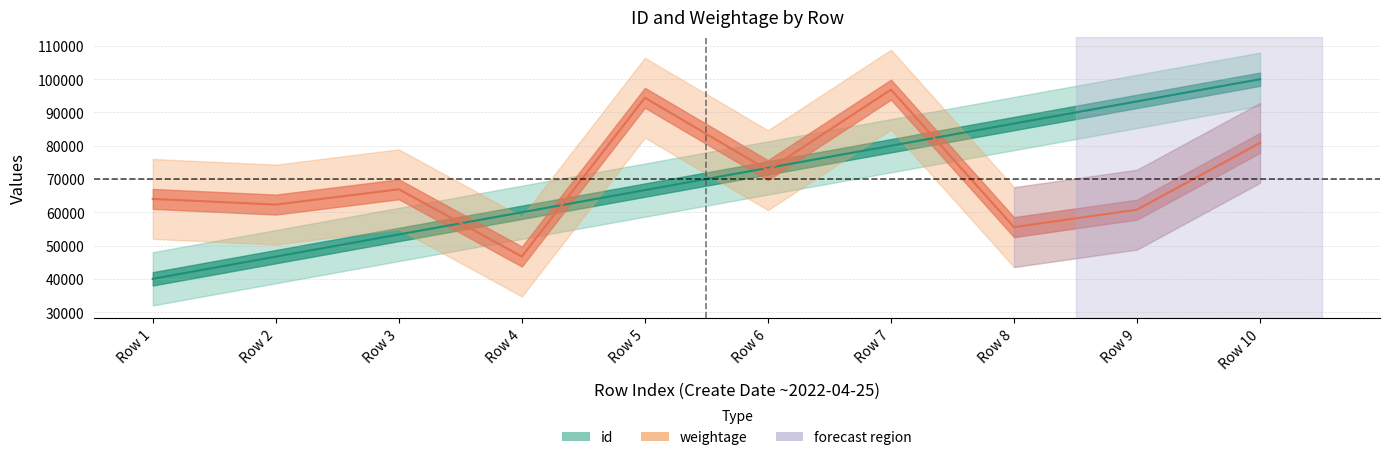

What is the sum of the weightage values at Row 4 and Row 7?

143572.0